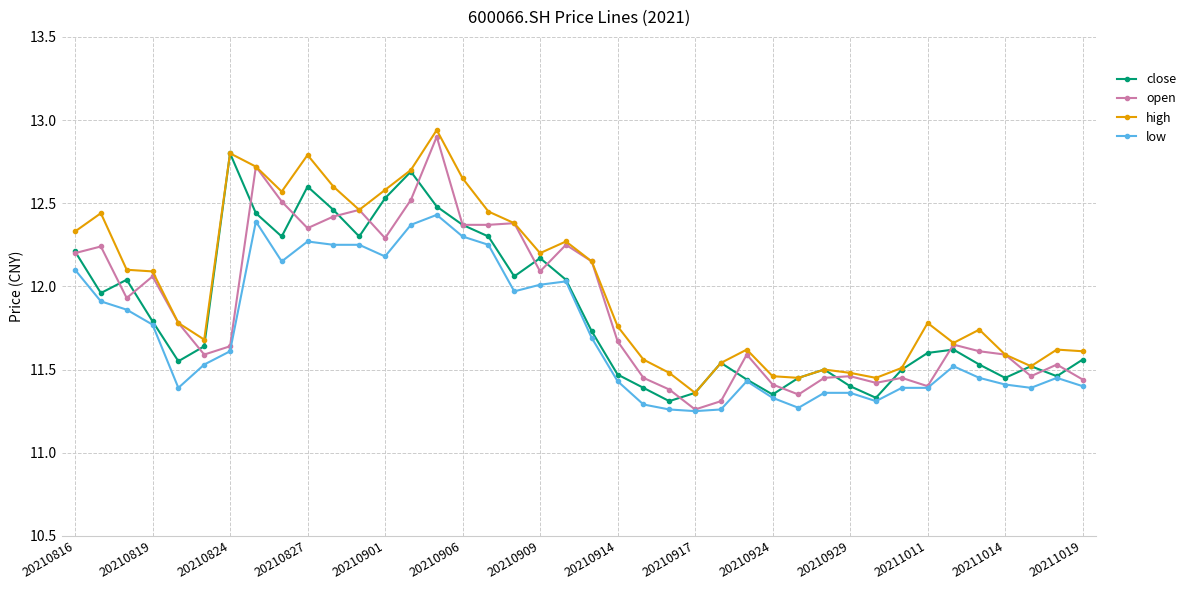

True or false: high and low cross at least once.

False